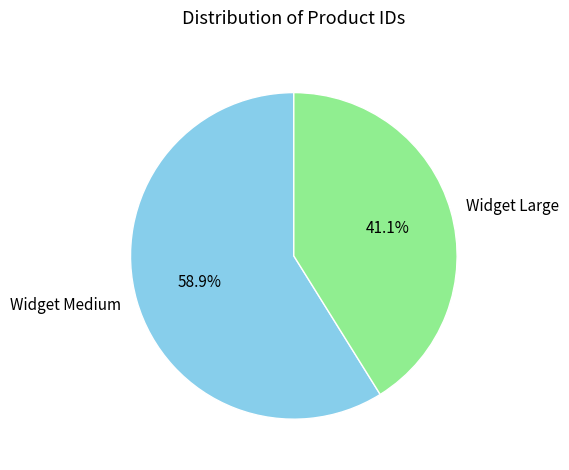

Rank the categories by value from lowest to highest.

Widget Large, Widget Medium